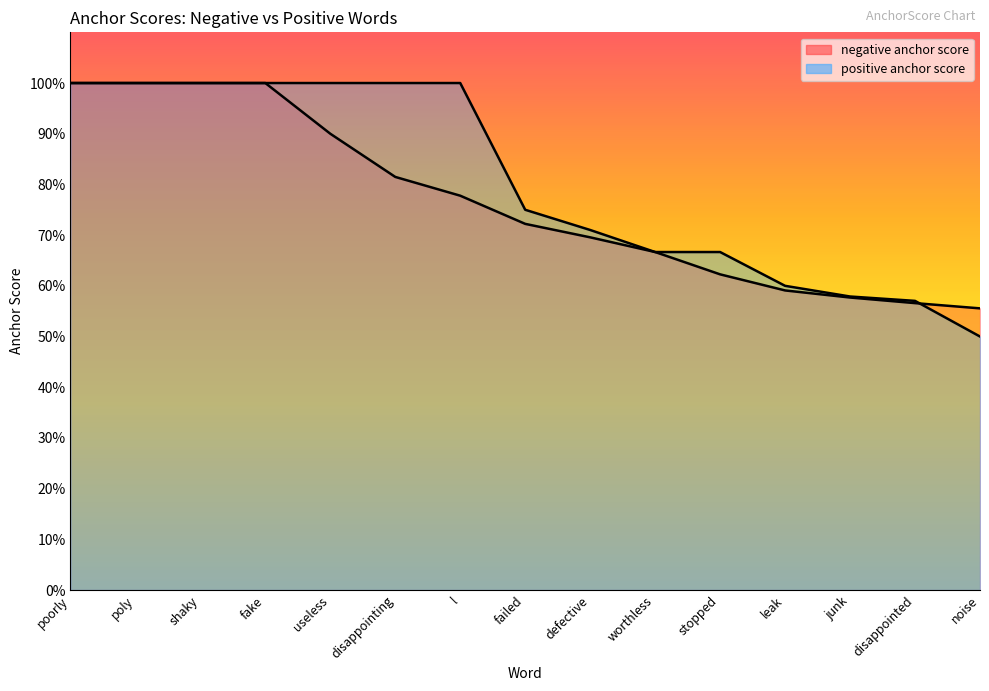

List the series in order of their peak value, lowest first.

negative anchor score, positive anchor score